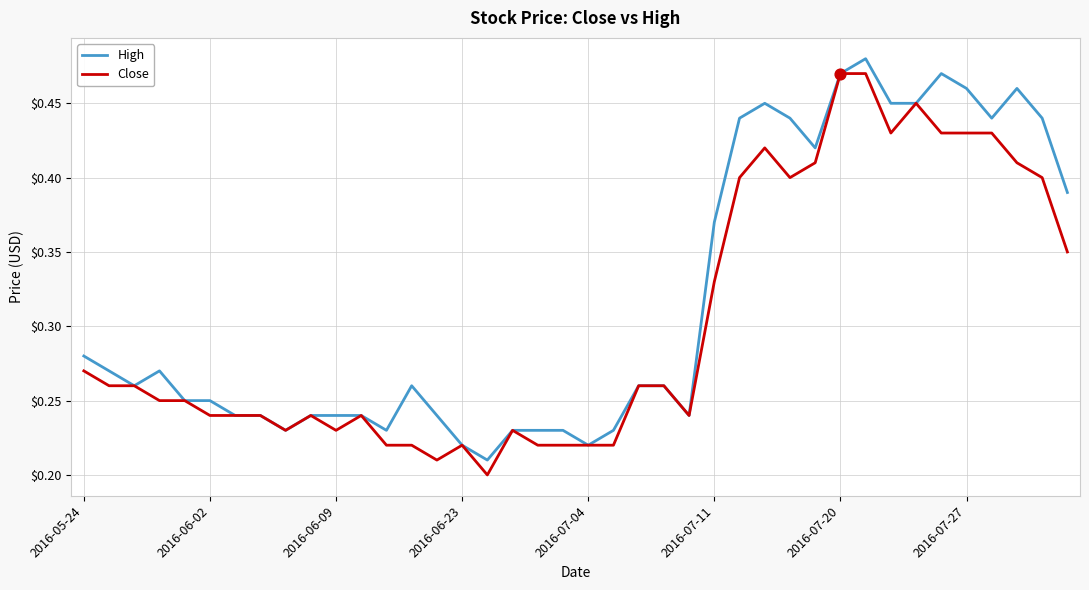

Which series has the largest total across all categories?

High